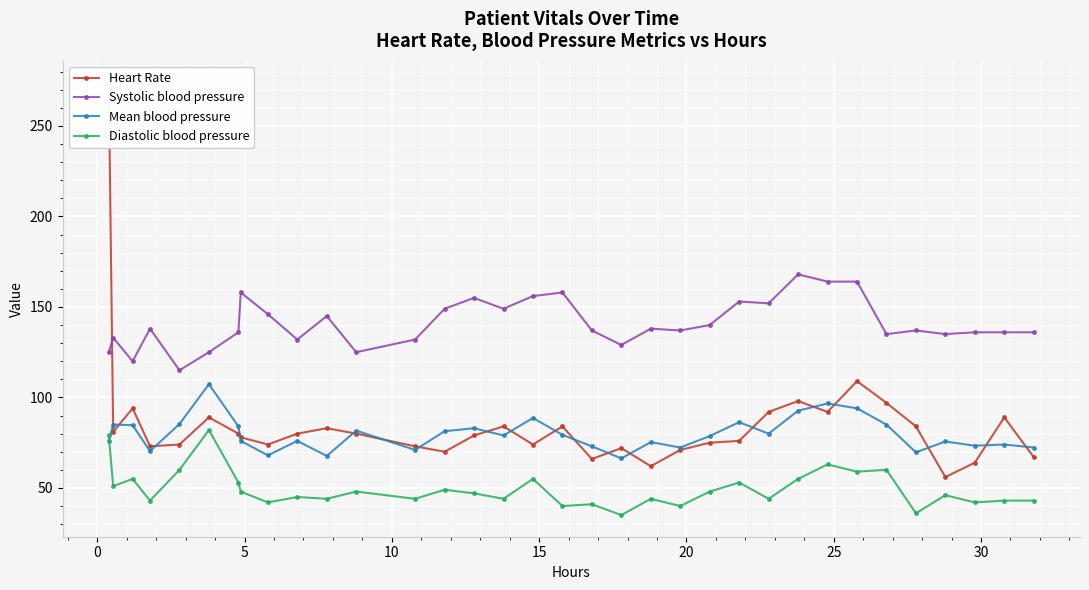

What are all the series names shown in the legend?

Heart Rate, Systolic blood pressure, Mean blood pressure, Diastolic blood pressure